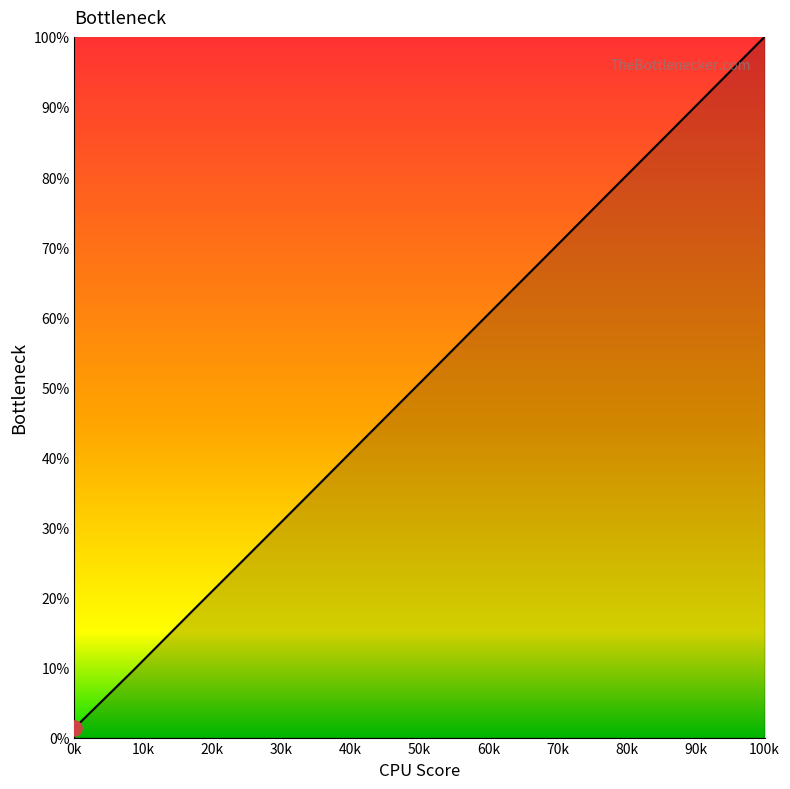

What is the maximum value shown in the chart?

100.0